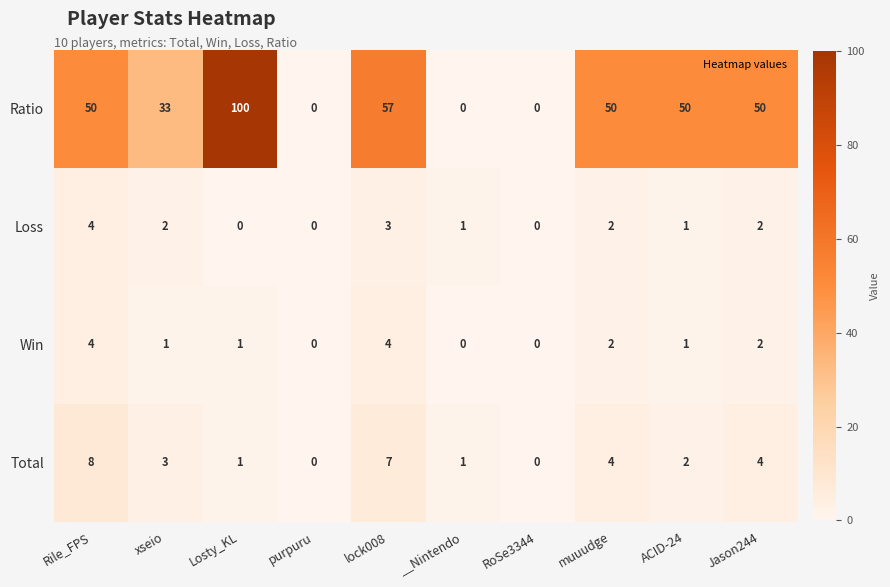

The value of Loss at Jason244 is 1. True or false?

False